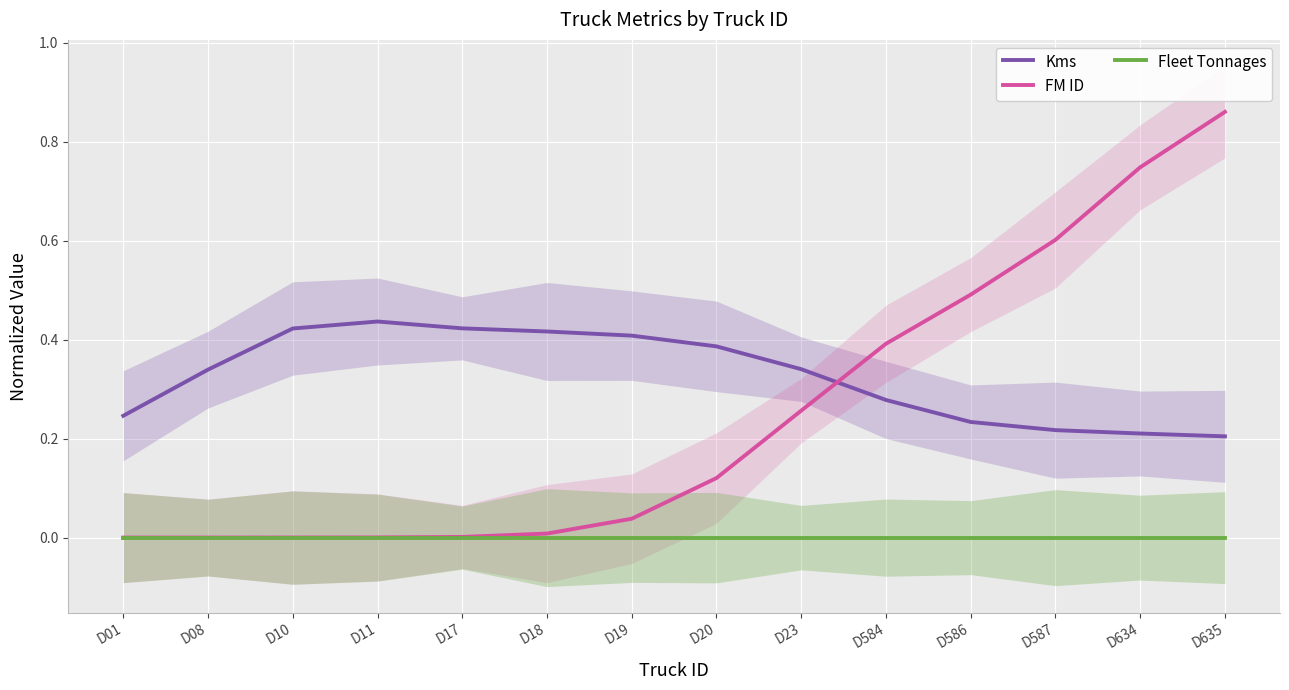

How many Kms values are between 0 and 1?

14